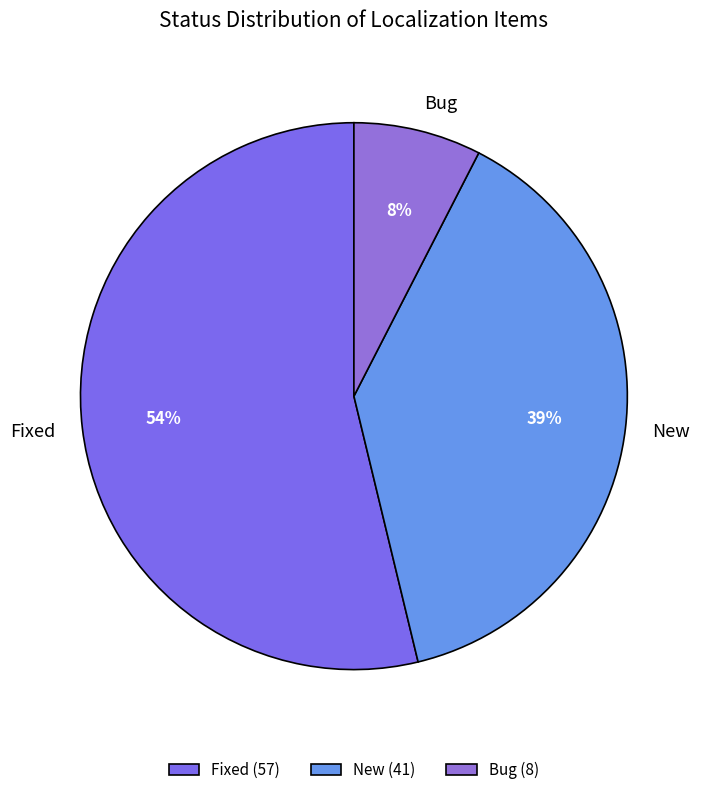

Is the sum of Bug and New greater than half?

No